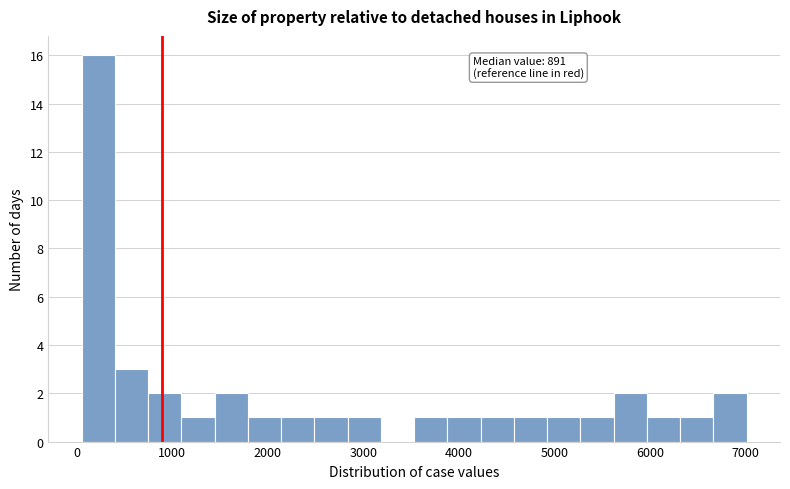

Around what value on the x-axis is the tallest bar? Give the approximate position of its centre, as read against the axis.

200